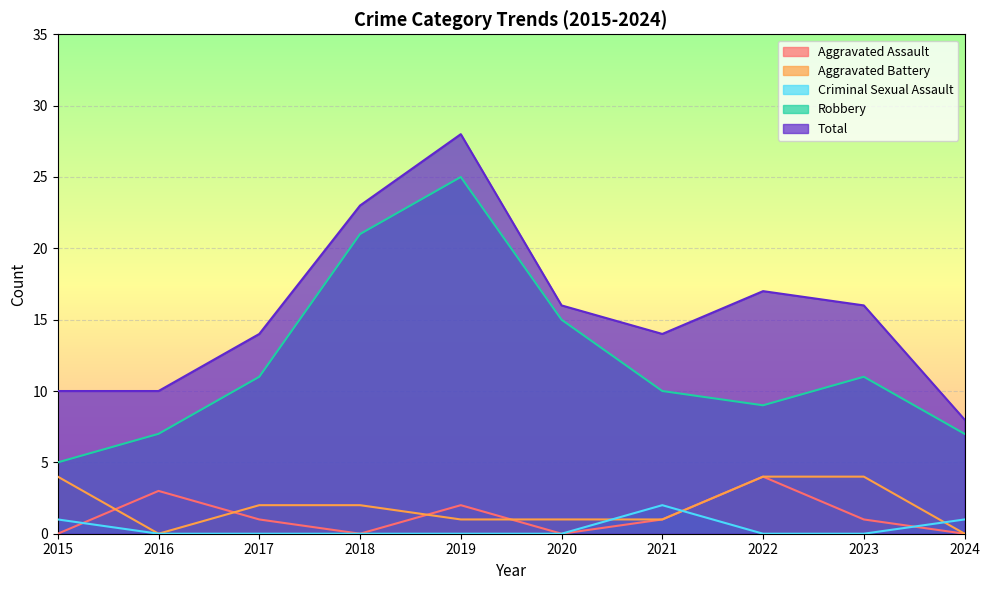

What is the approximate value of Robbery at 2016, to the nearest 5?

5